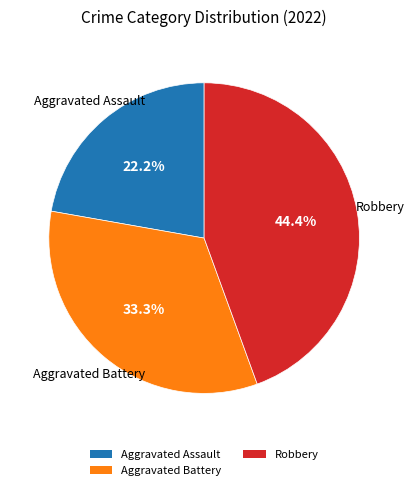

To the nearest percent, what is the difference between the largest and smallest slice percentages?

22%